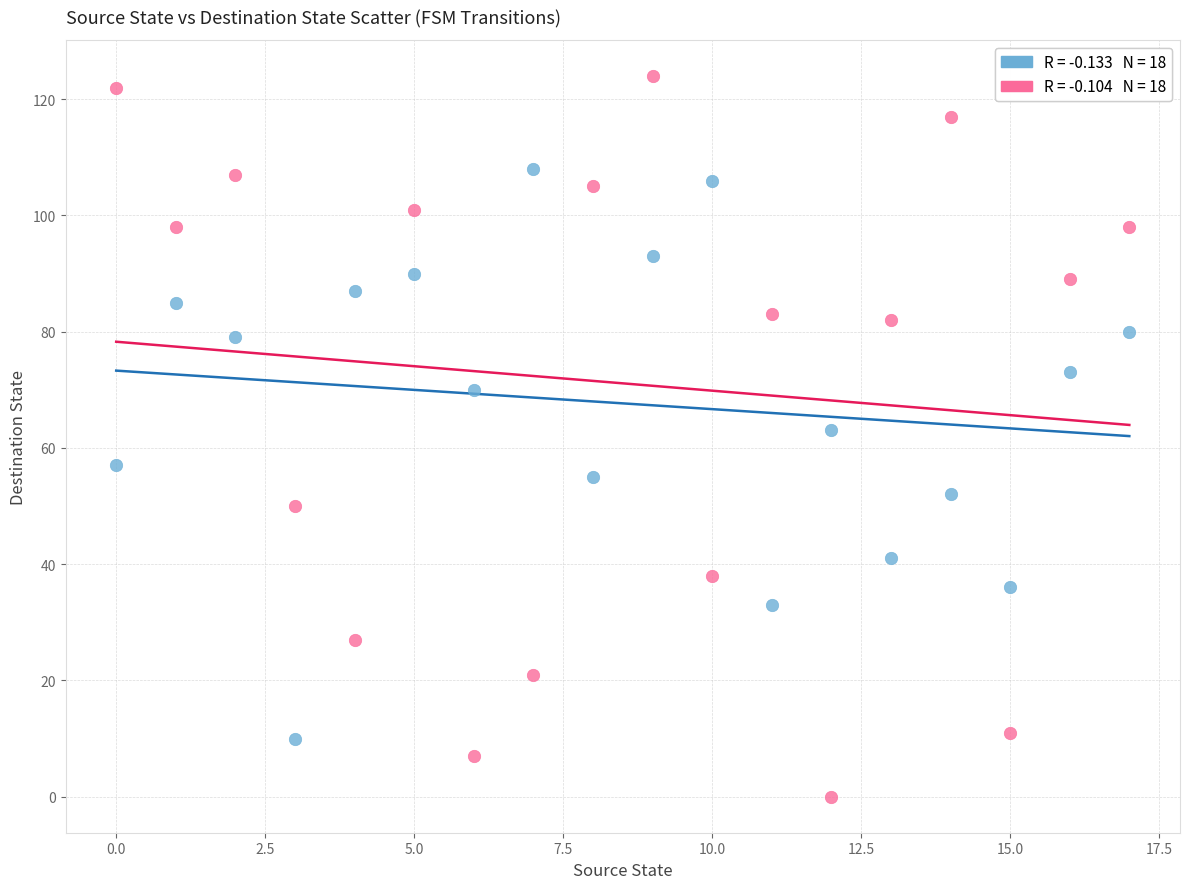

Across all data points, what is the range of Y values (max minus min)?

124